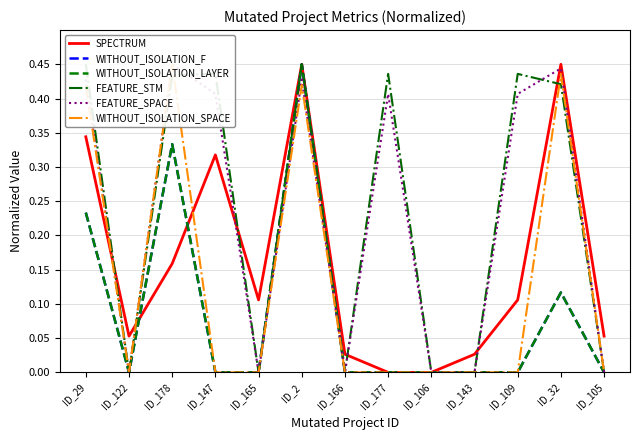

How many intersections are there between WITHOUT_ISOLATION_SPACE and FEATURE_STM?

2